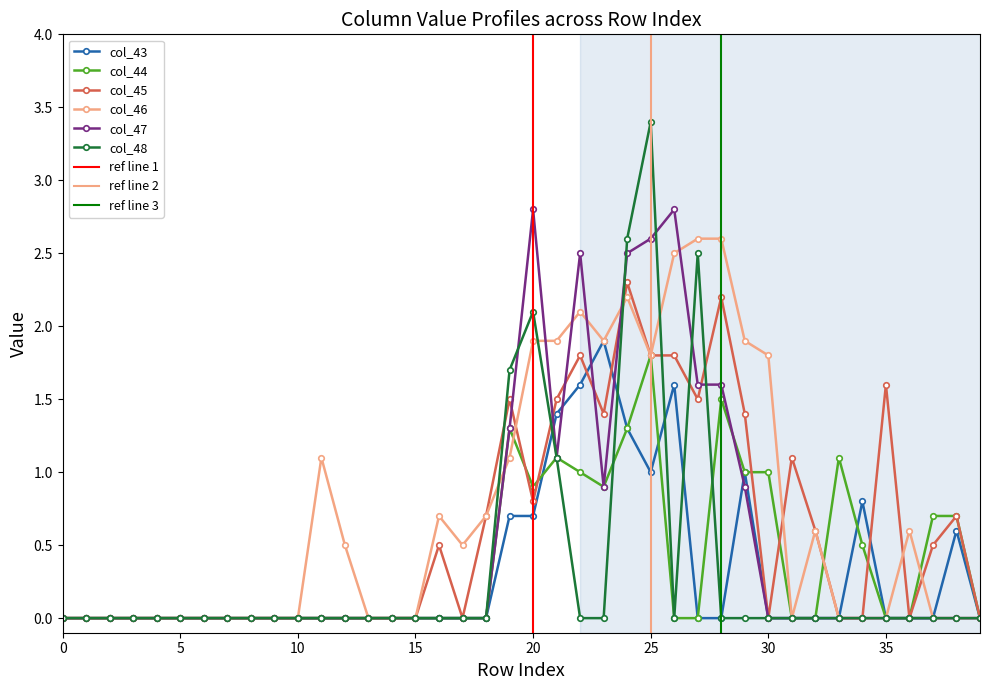

What is the highest value of the col_43 series?

1.9